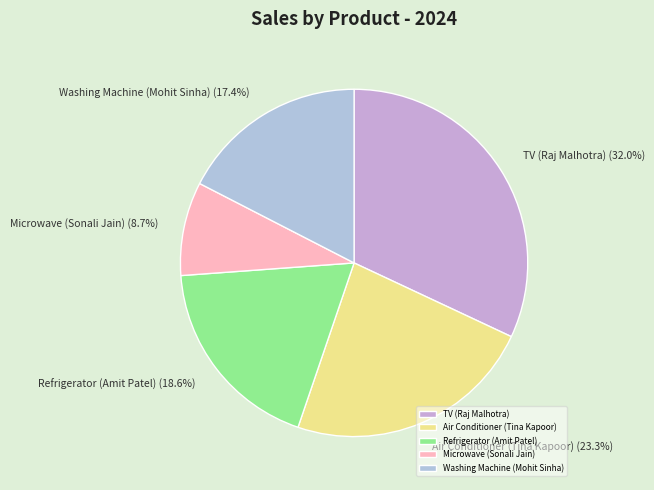

Is the sum of Refrigerator (Amit Patel) and TV (Raj Malhotra) greater than half?

Yes